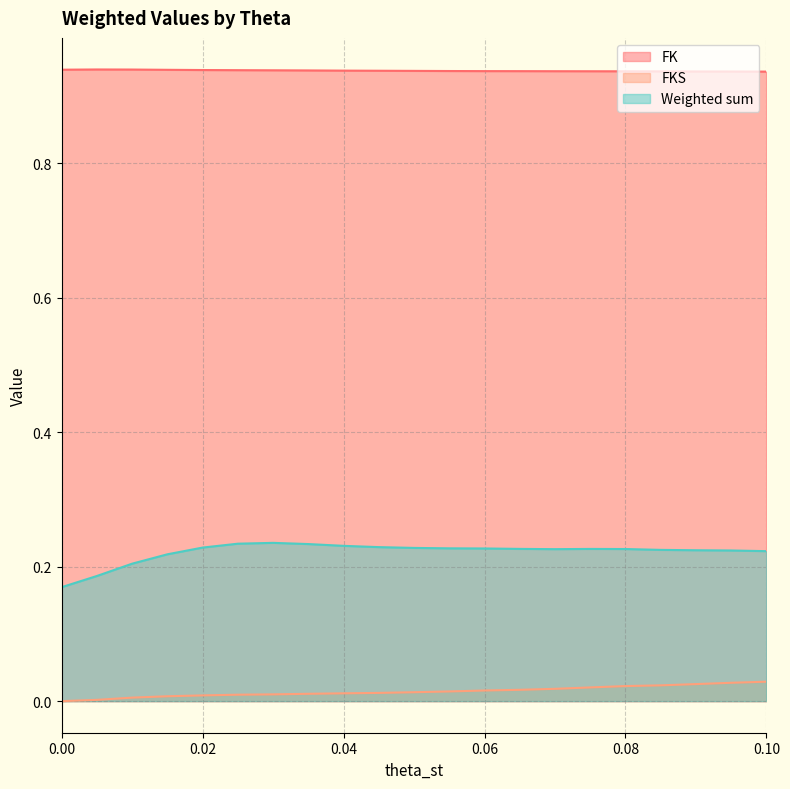

Which series has the widest spread of values?

Weighted sum